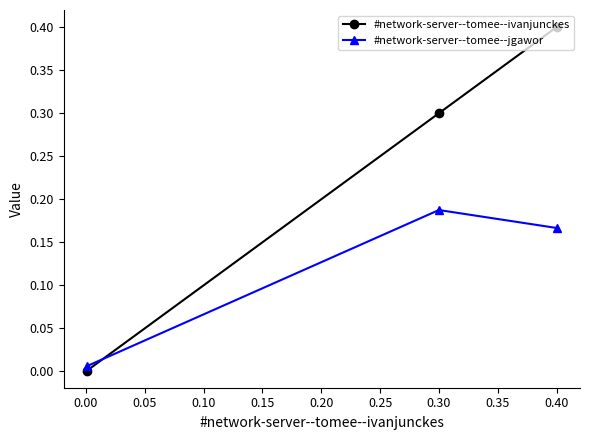

Which series has the largest total across all categories?

#network-server--tomee--ivanjunckes